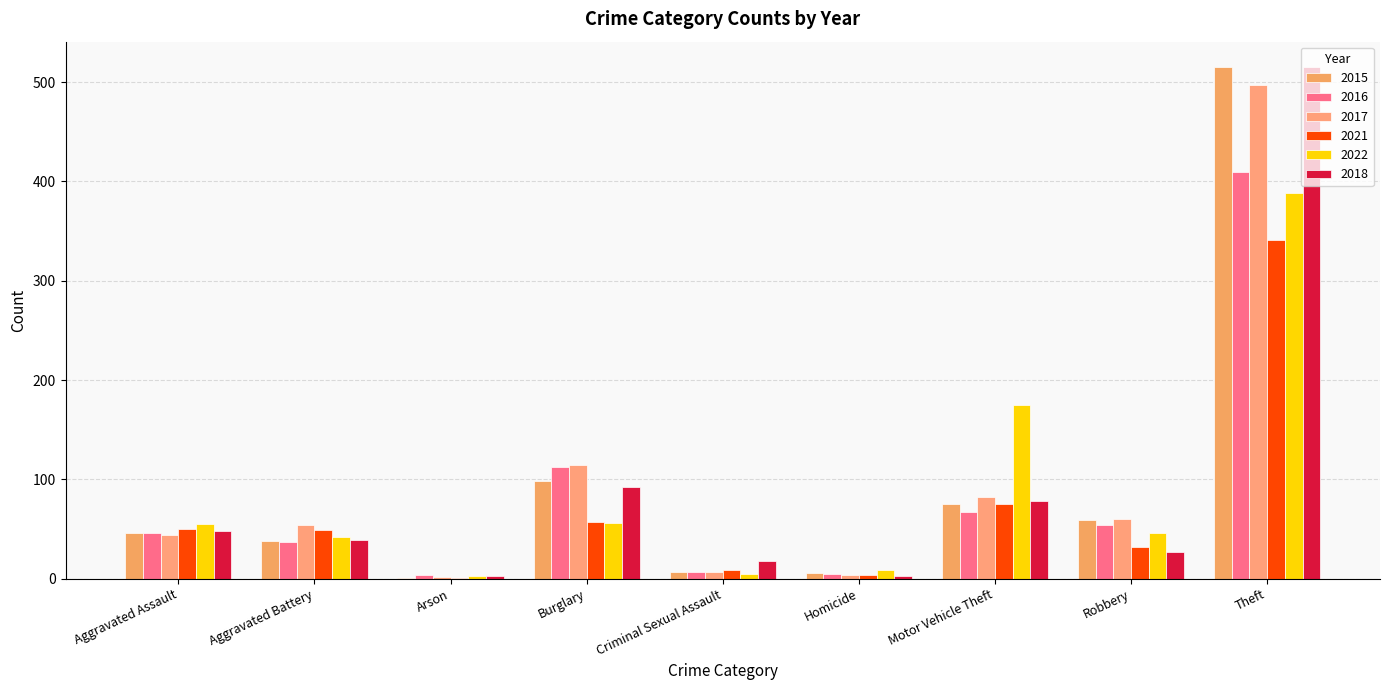

What is the difference between the maximum and minimum values in the 2017 series?

495